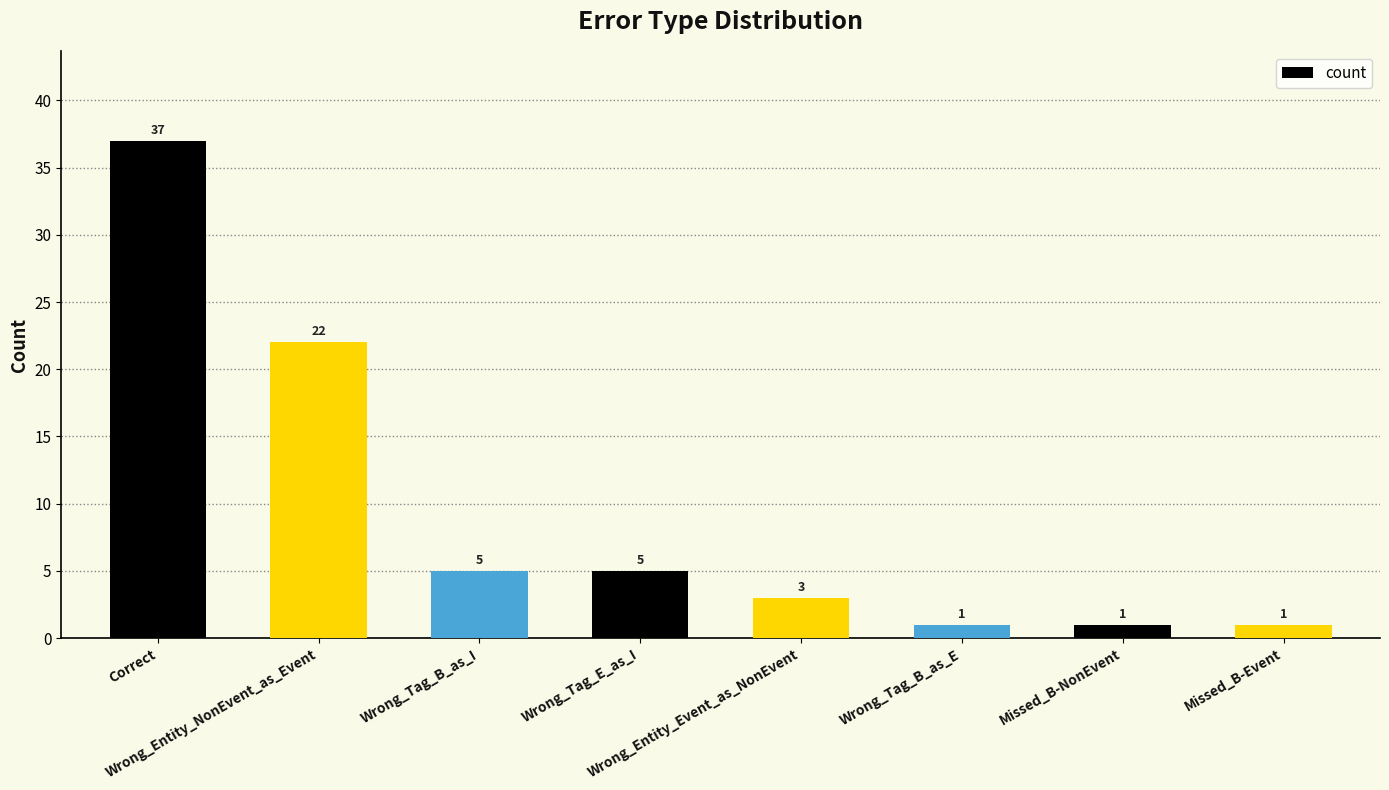

What is the value of the 7th bar from the left?

1